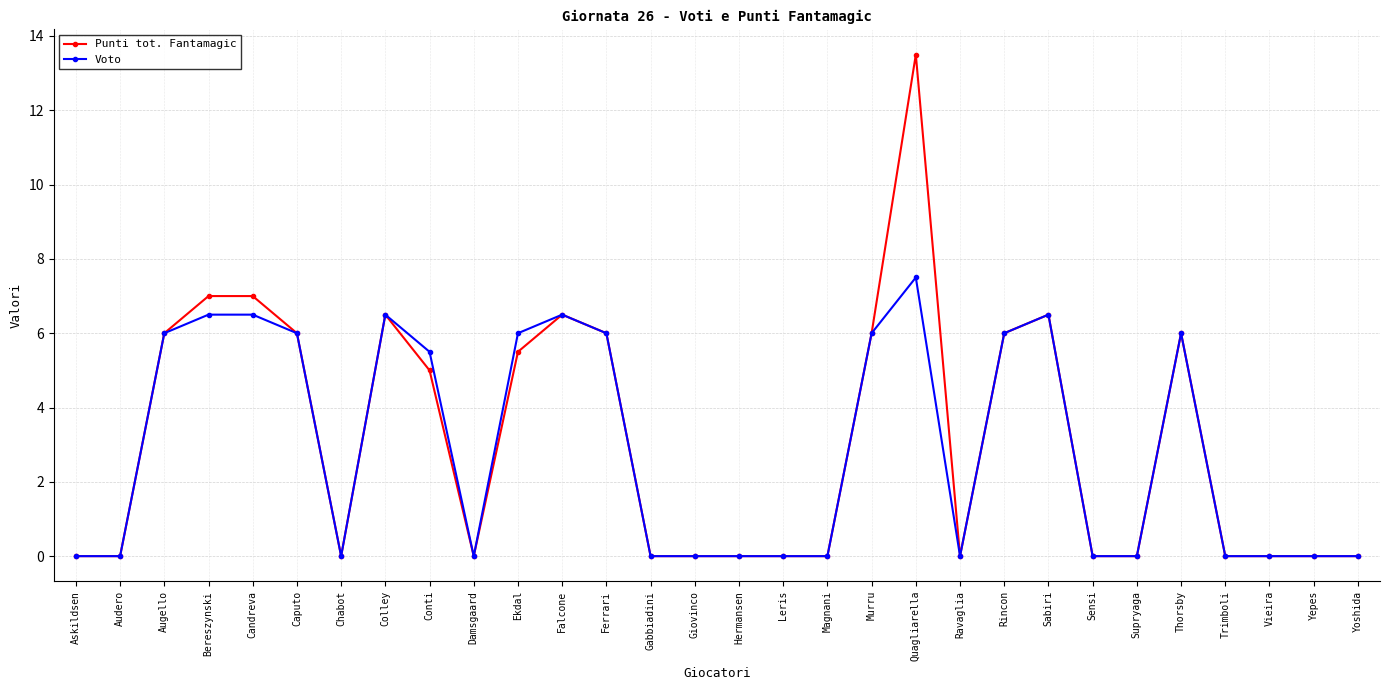

Reading right to left, transcribe all the data shown in this chart.

Punti tot. Fantamagic: Yoshida=0.0	Yepes=0.0	Vieira=0.0	Trimboli=0.0	Thorsby=6.0	Supryaga=0.0	Sensi=0.0	Sabiri=6.5	Rincon=6.0	Ravaglia=0.0	Quagliarella=13.5	Murru=6.0	Magnani=0.0	Leris=0.0	Hermansen=0.0	Giovinco=0.0	Gabbiadini=0.0	Ferrari=6.0	Falcone=6.5	Ekdal=5.5	Damsgaard=0.0	Conti=5.0	Colley=6.5	Chabot=0.0	Caputo=6.0	Candreva=7.0	Bereszynski=7.0	Augello=6.0	Audero=0.0	Askildsen=0.0
Voto: Yoshida=0.0	Yepes=0.0	Vieira=0.0	Trimboli=0.0	Thorsby=6.0	Supryaga=0.0	Sensi=0.0	Sabiri=6.5	Rincon=6.0	Ravaglia=0.0	Quagliarella=7.5	Murru=6.0	Magnani=0.0	Leris=0.0	Hermansen=0.0	Giovinco=0.0	Gabbiadini=0.0	Ferrari=6.0	Falcone=6.5	Ekdal=6.0	Damsgaard=0.0	Conti=5.5	Colley=6.5	Chabot=0.0	Caputo=6.0	Candreva=6.5	Bereszynski=6.5	Augello=6.0	Audero=0.0	Askildsen=0.0